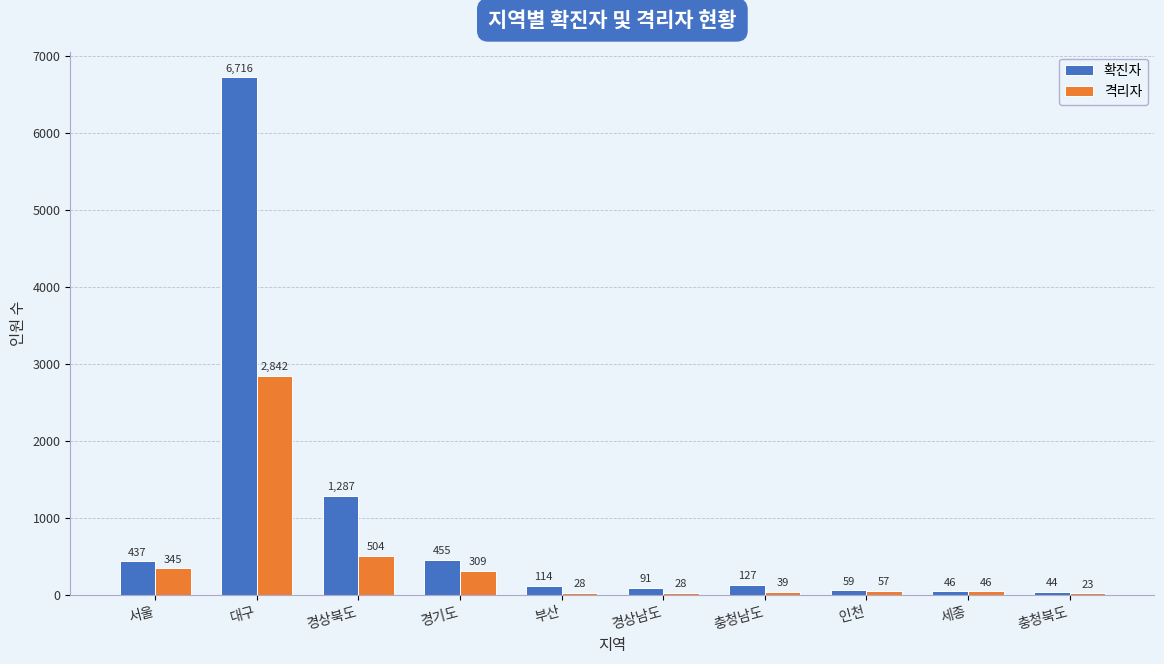

Is it true that 격리자 equals 345 at 서울?

True